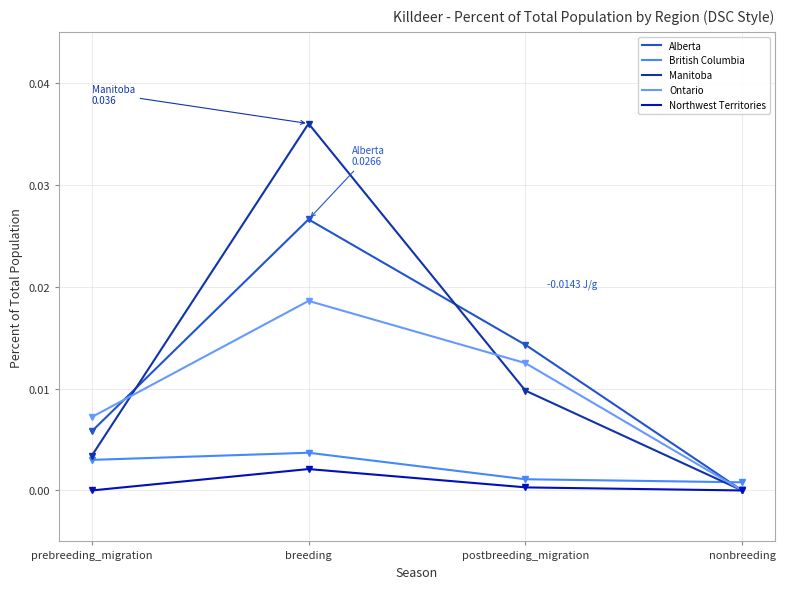

At how many categories does at least one series exceed 0?

4